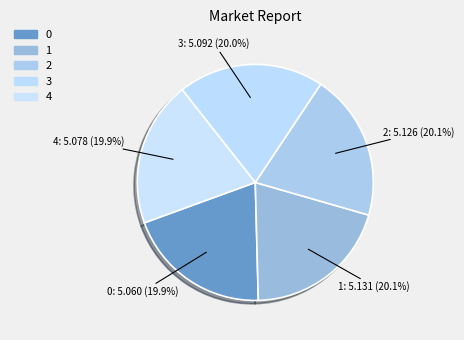

The 0 slice represents 20% of the pie. True or false?

True